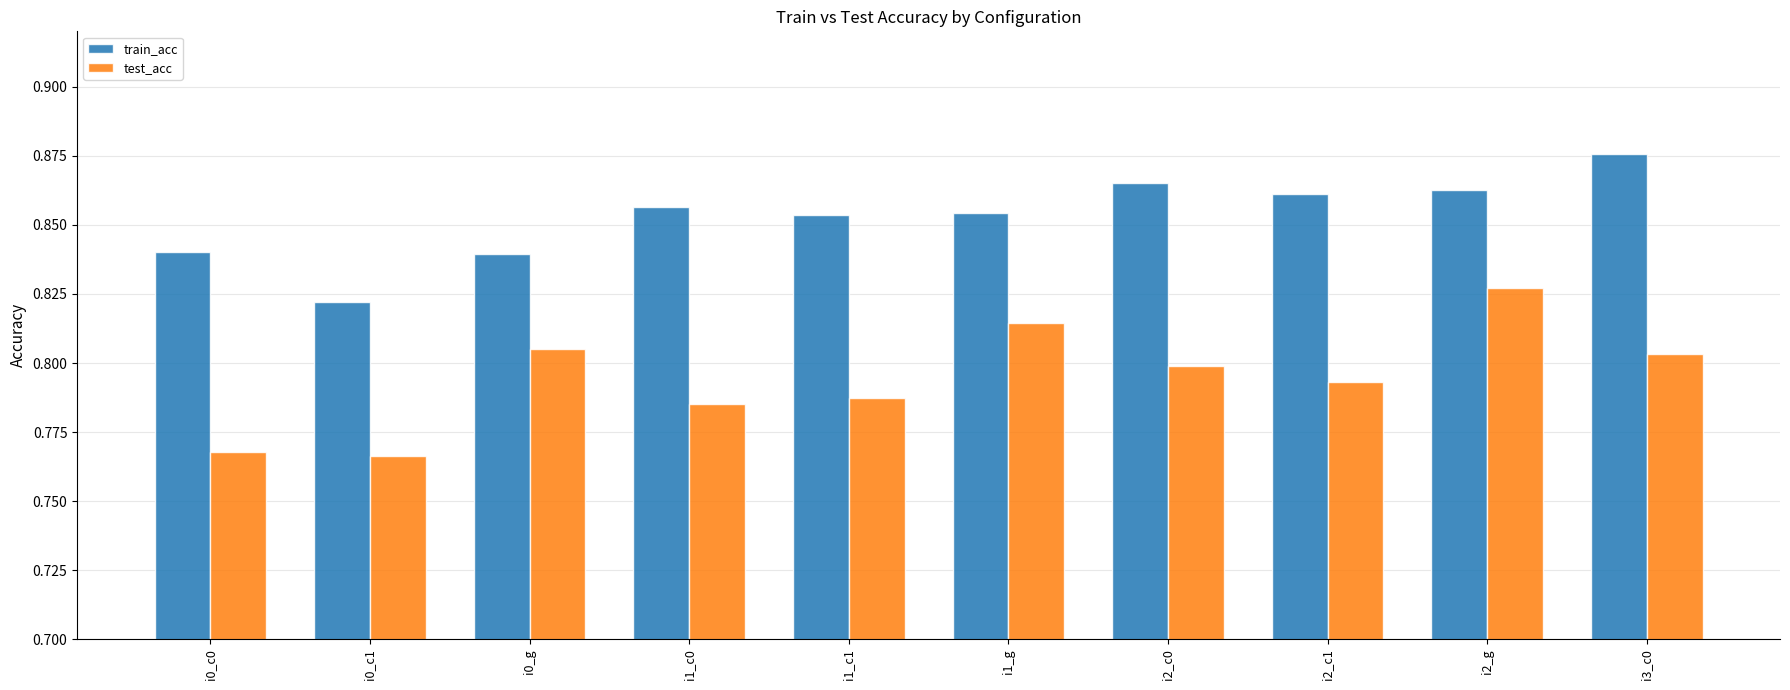

Which series changed the most between i0_c1 and i3_c0?

train_acc